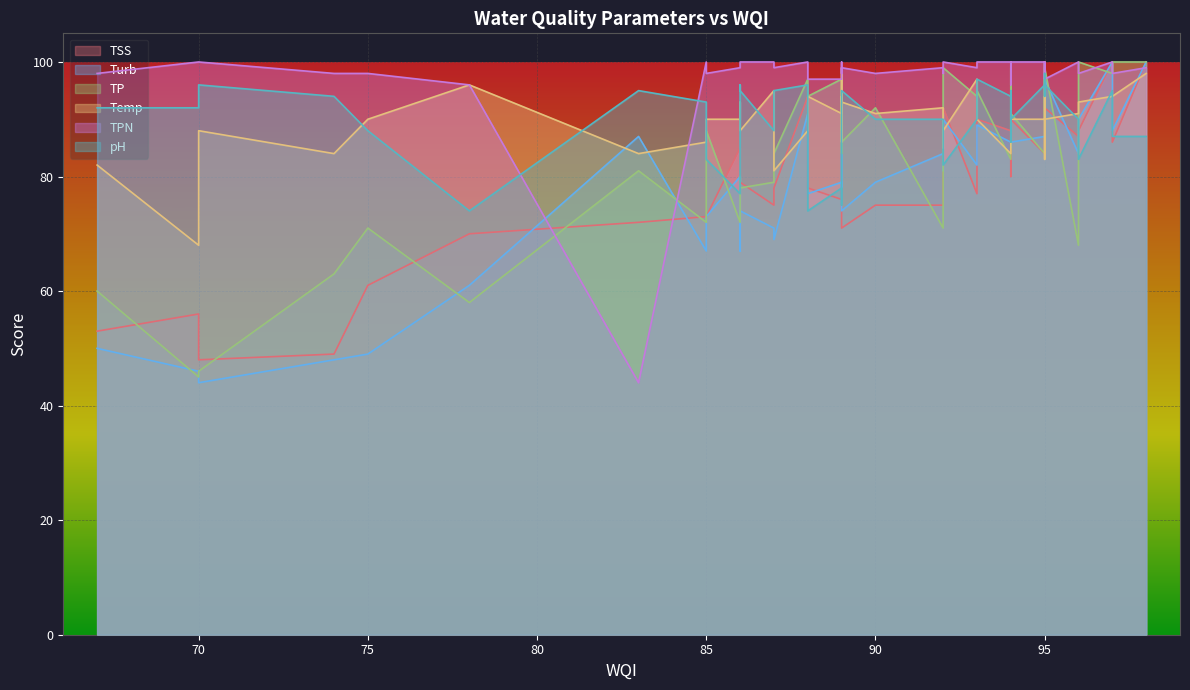

Which series changed the most between 95 and 95?

TSS